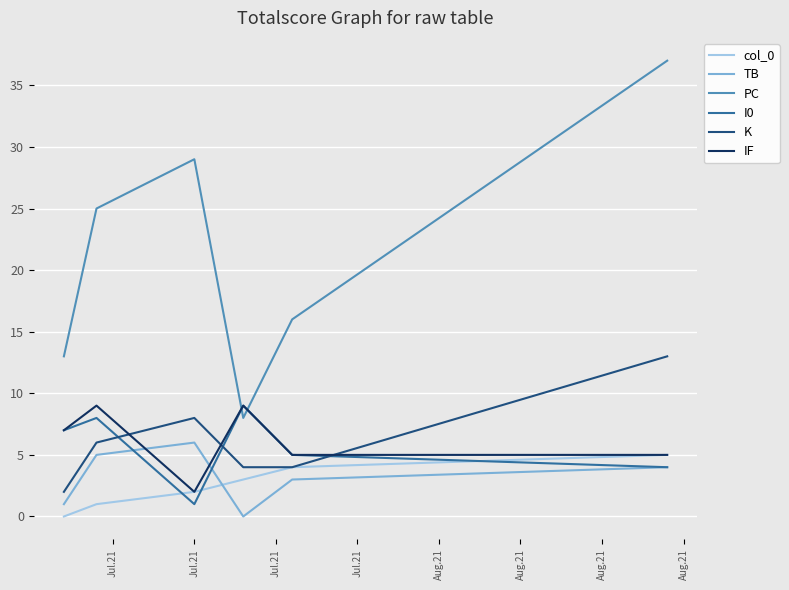

What is the greatest value displayed?

37